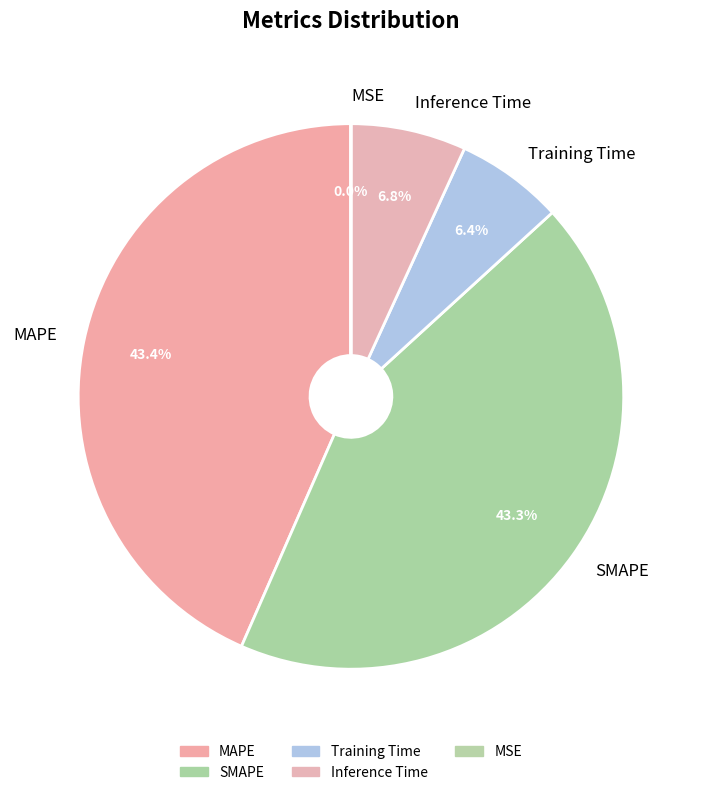

What percentage is the SMAPE slice, to the nearest percent?

43%